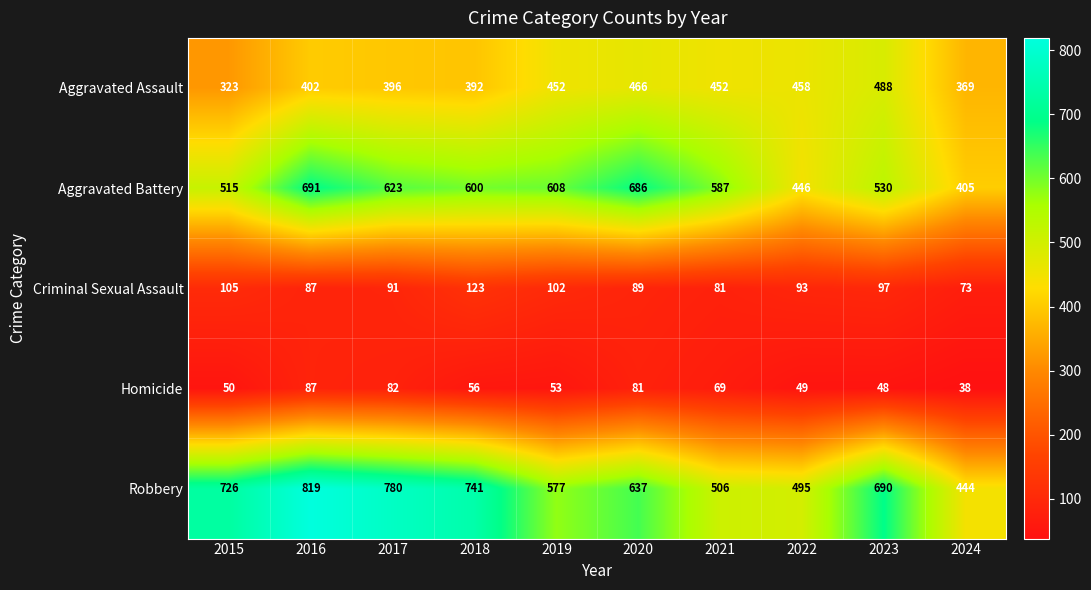

True or false: Criminal Sexual Assault has a value of 81 at 2021.

True